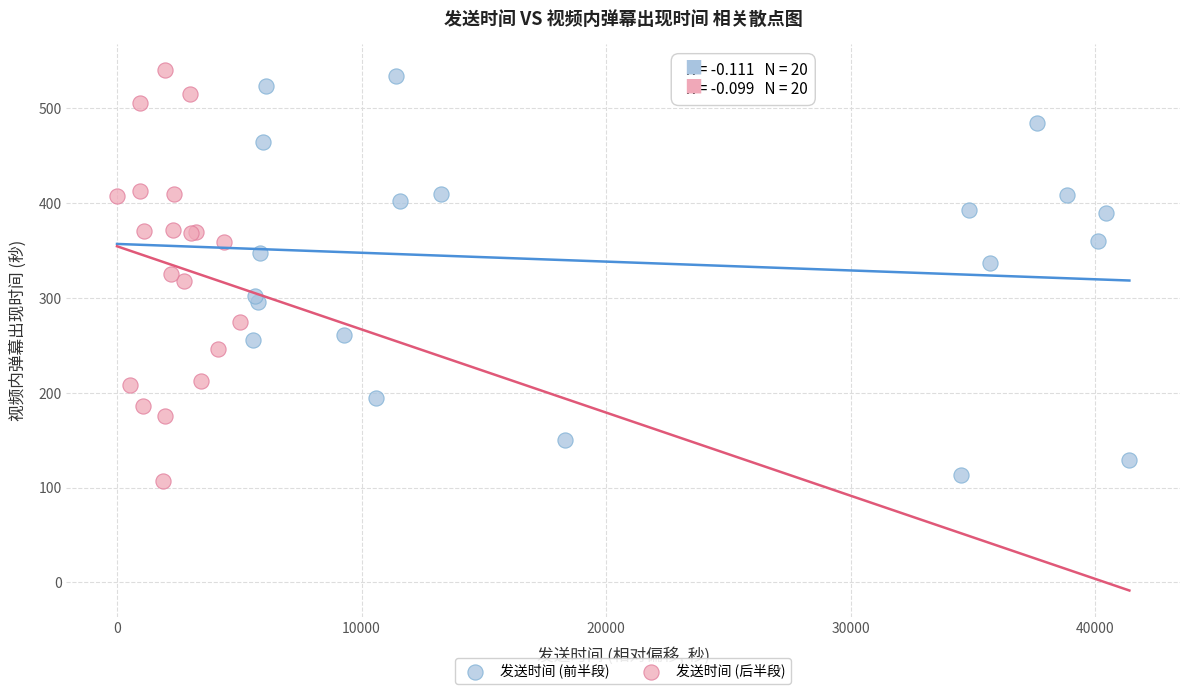

What are all the series names shown in the legend?

发送时间 (前半段), 发送时间 (后半段)